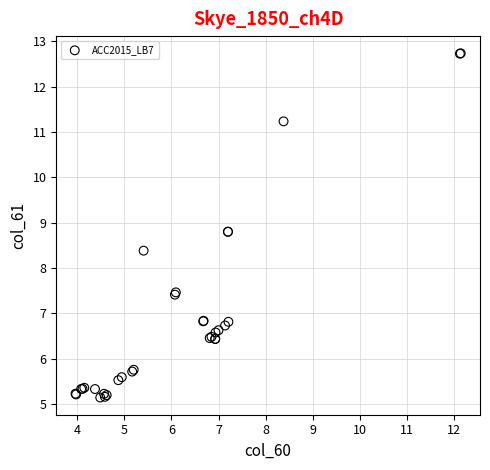

What Y value in the scatter plot is closest to 8?

8.4